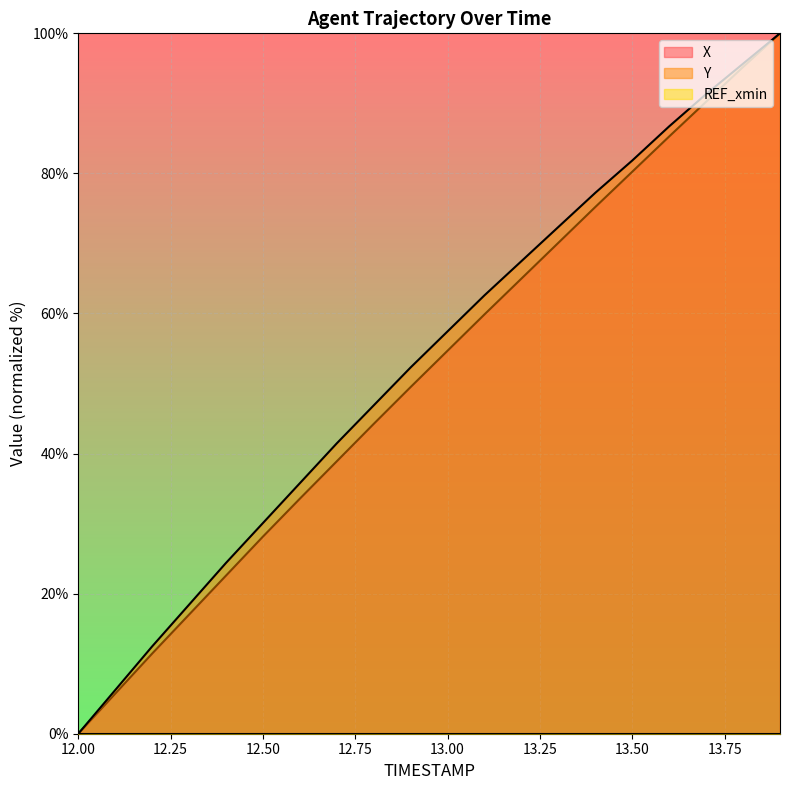

How many values in the Y series are below 57?

10